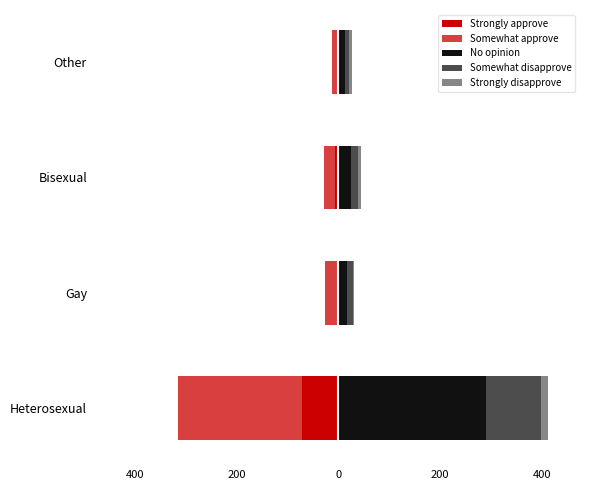

What are all the series names shown in the legend?

Strongly approve, Somewhat approve, No opinion, Somewhat disapprove, Strongly disapprove